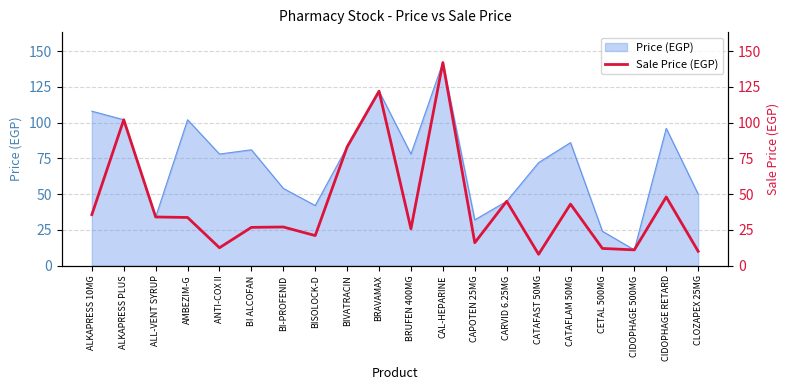

Reading left to right, what are all the values shown in this chart?

ALKAPRESS 10MG=35.6	ALKAPRESS PLUS=102.0	ALL-VENT SYRUP=34.0	AMBEZIM-G=33.7	ANTI-COX II=12.5	BI ALCOFAN=26.7	BI-PROFENID=27.0	BISOLOCK-D=21.0	BIVATRACIN=83.0	BRAVAMAX=122.0	BRUFEN 400MG=25.7	CAL-HEPARINE=142.0	CAPOTEN 25MG=16.0	CARVID 6.25MG=45.0	CATAFAST 50MG=7.9	CATAFLAM 50MG=43.0	CETAL 500MG=12.0	CIDOPHAGE 500MG=11.0	CIDOPHAGE RETARD=48.0	CLOZAPEX 25MG=10.0